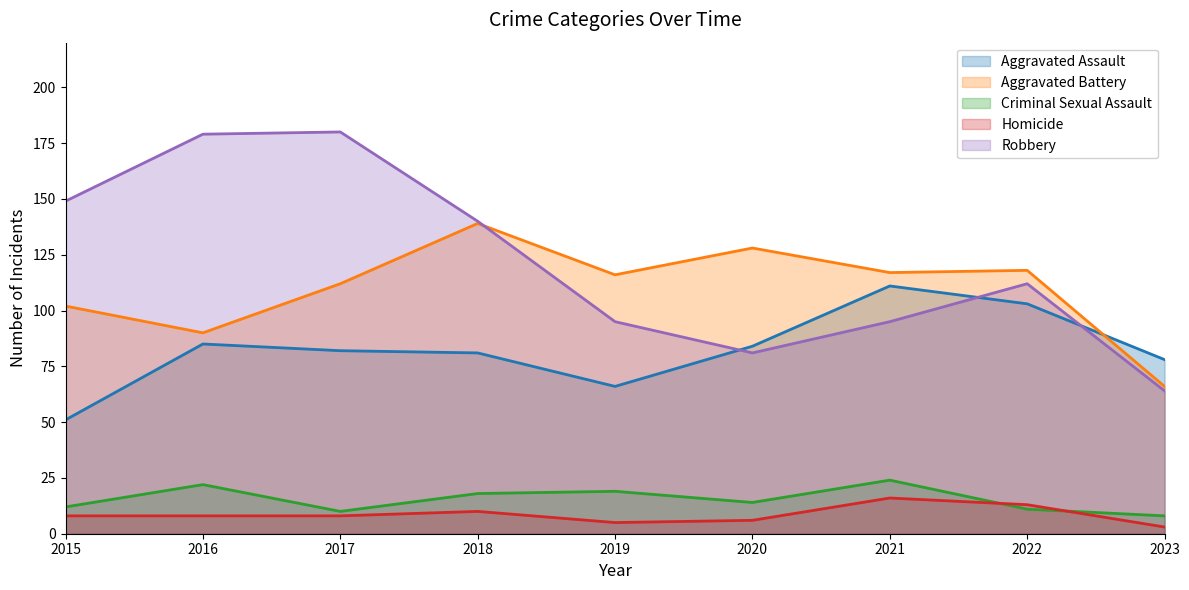

What is the minimum value shown in the chart?

3